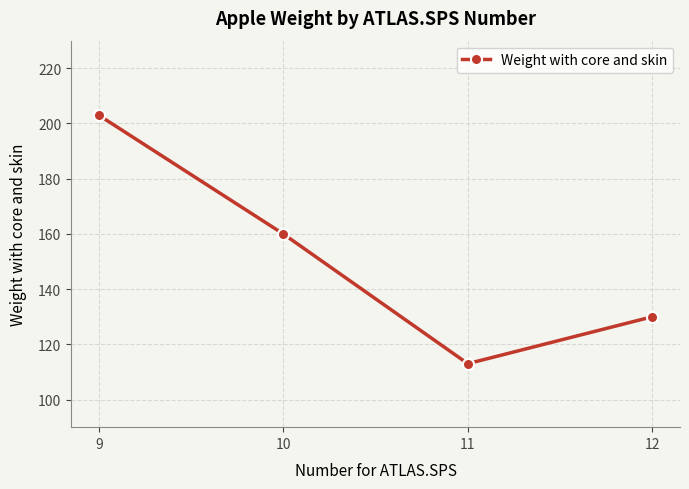

What is the approximate value at 11?

113